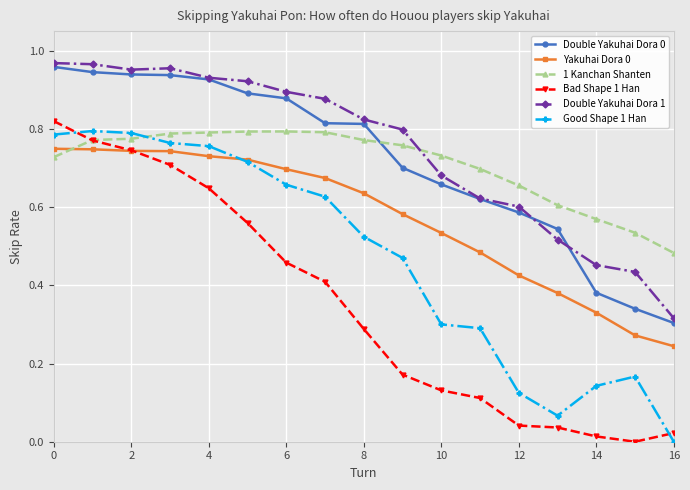

True or false: Double Yakuhai Dora 1 and Bad Shape 1 Han intersect in this chart.

False